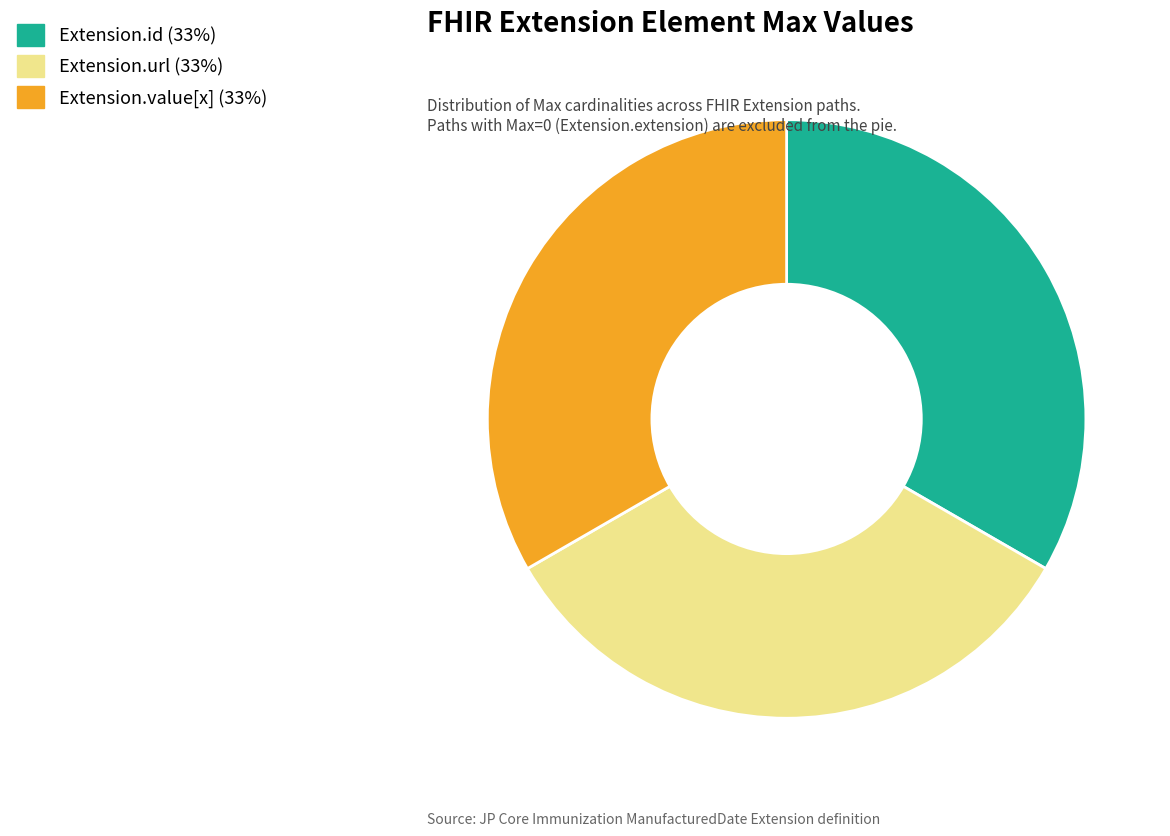

Is there a majority slice in this chart?

No